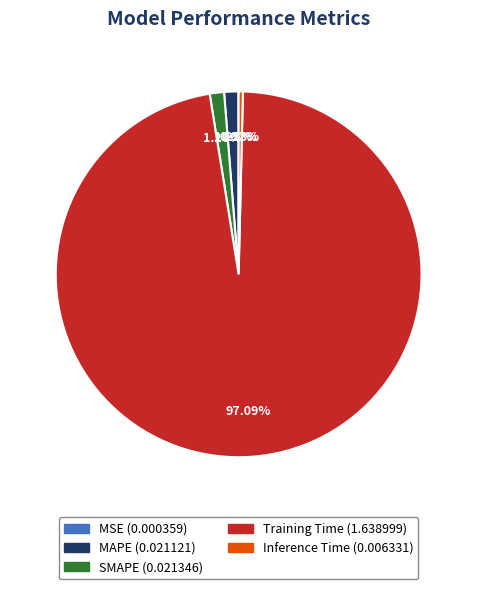

Which category has the biggest portion of the pie?

Training Time